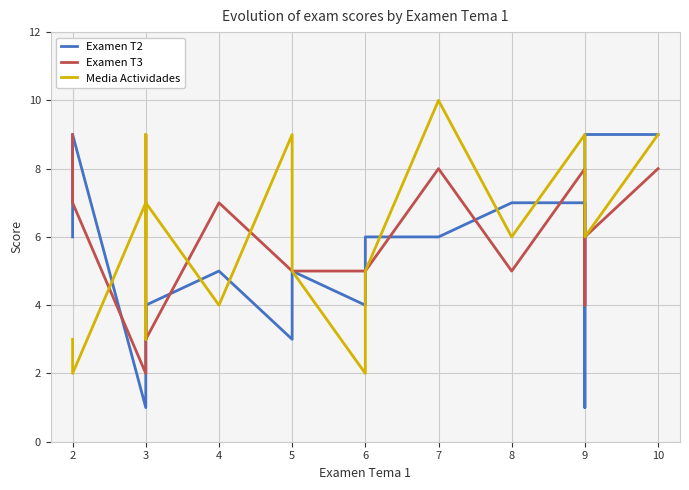

What is the value of the Media Actividades point at the 9th from the left?

9